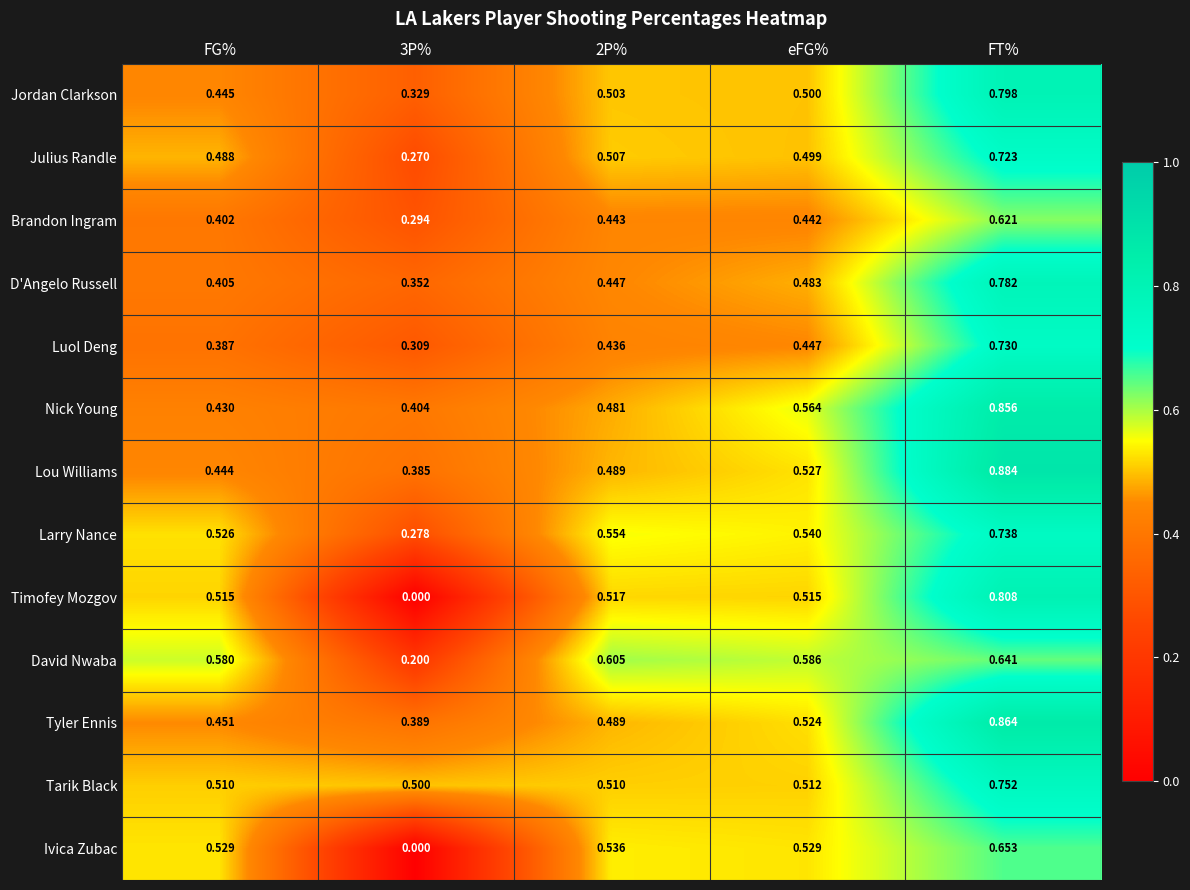

At FT%, list the series in order from largest to smallest.

Lou Williams, Tyler Ennis, Nick Young, Timofey Mozgov, Jordan Clarkson, D'Angelo Russell, Tarik Black, Larry Nance, Luol Deng, Julius Randle, Ivica Zubac, David Nwaba, Brandon Ingram